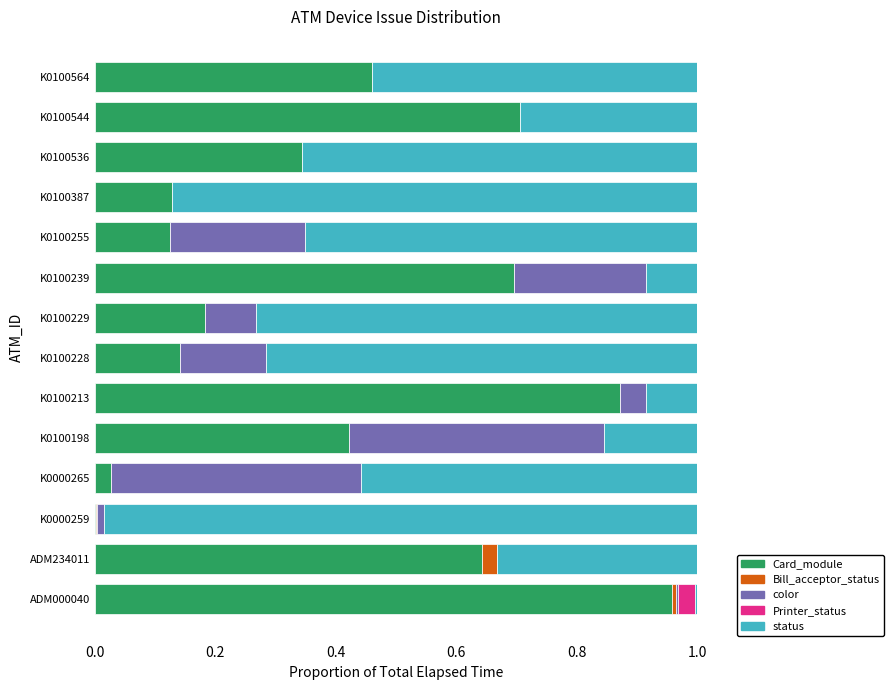

At which label does Card_module reach its peak?

ADM000040